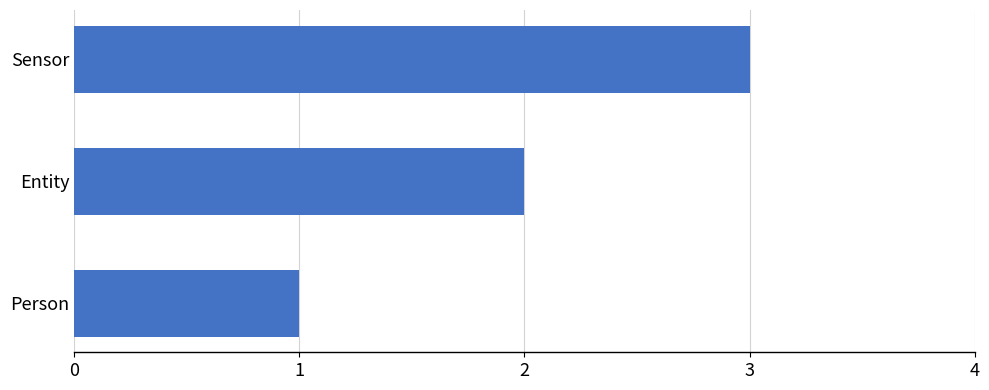

Count the number of data series in this chart.

1